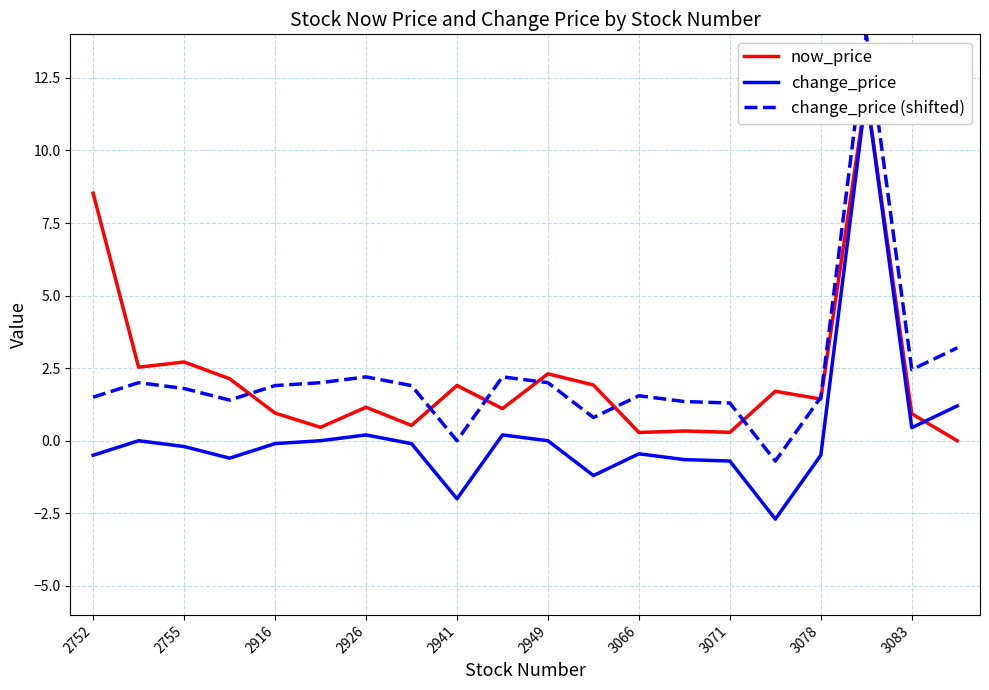

How many intersections are there between now_price and change_price?

1